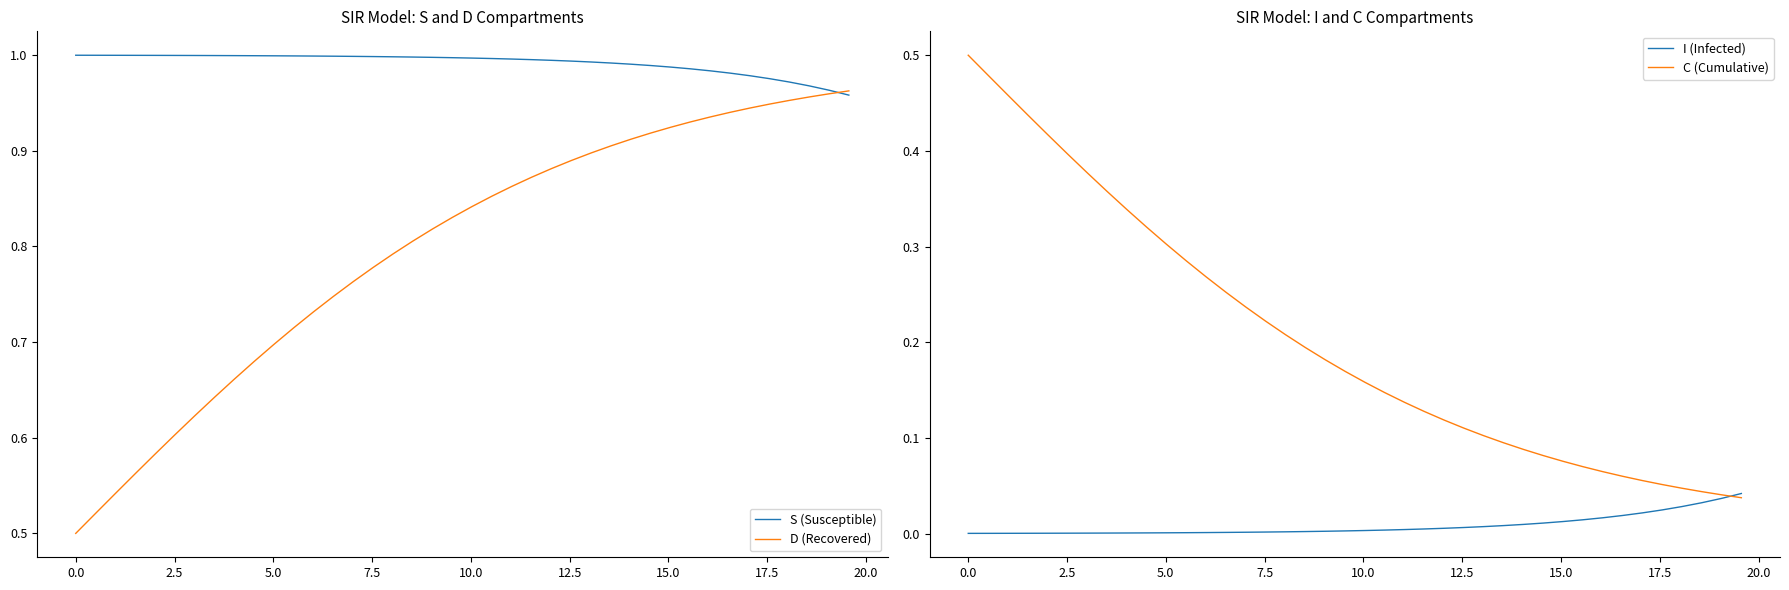

Is this an area chart (filled region under the line)?

No